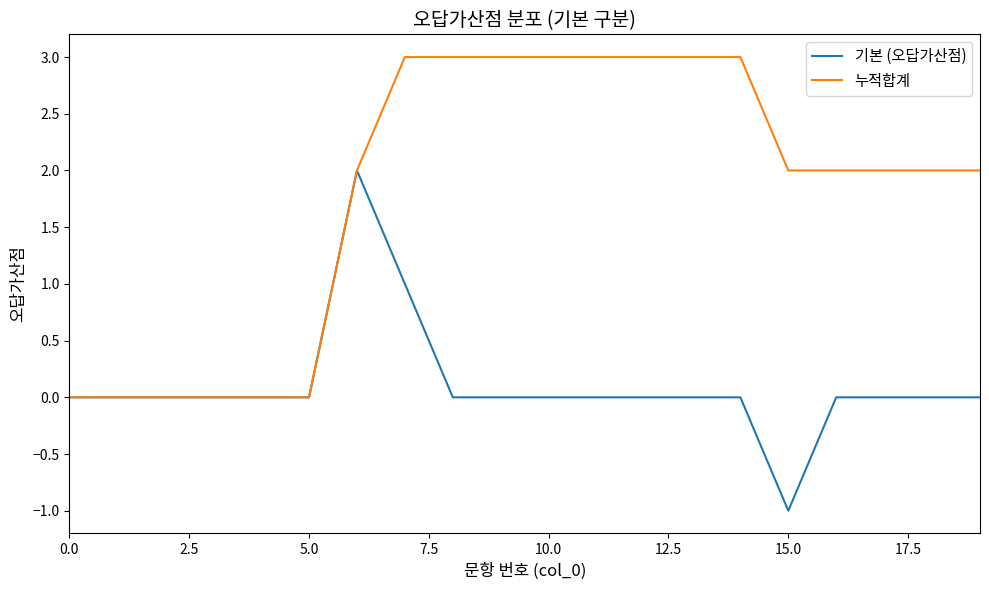

Rank the series by their maximum value, from lowest to highest.

기본 (오답가산점), 누적합계